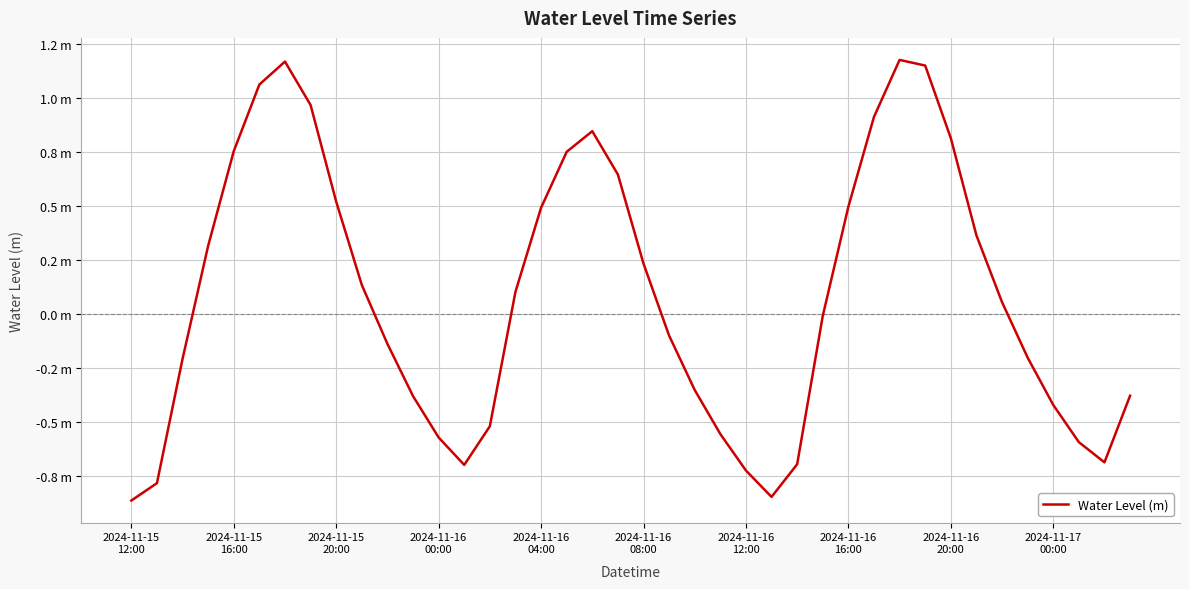

Does the chart have visible grid lines?

Yes